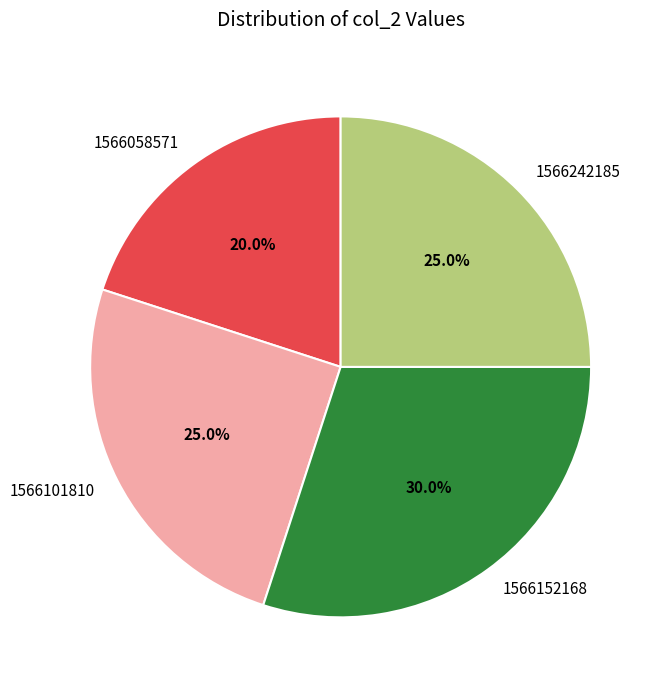

Is it true that 1566152168 is 30% of the pie?

True